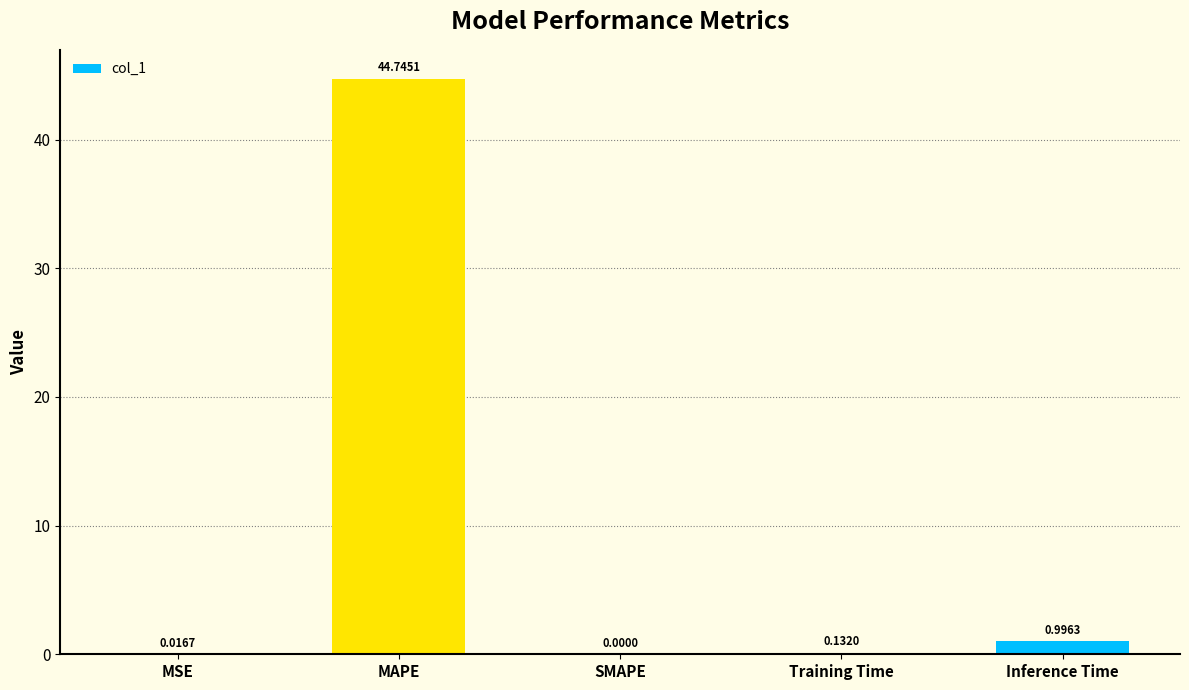

Which has a higher value, SMAPE or MAPE?

MAPE